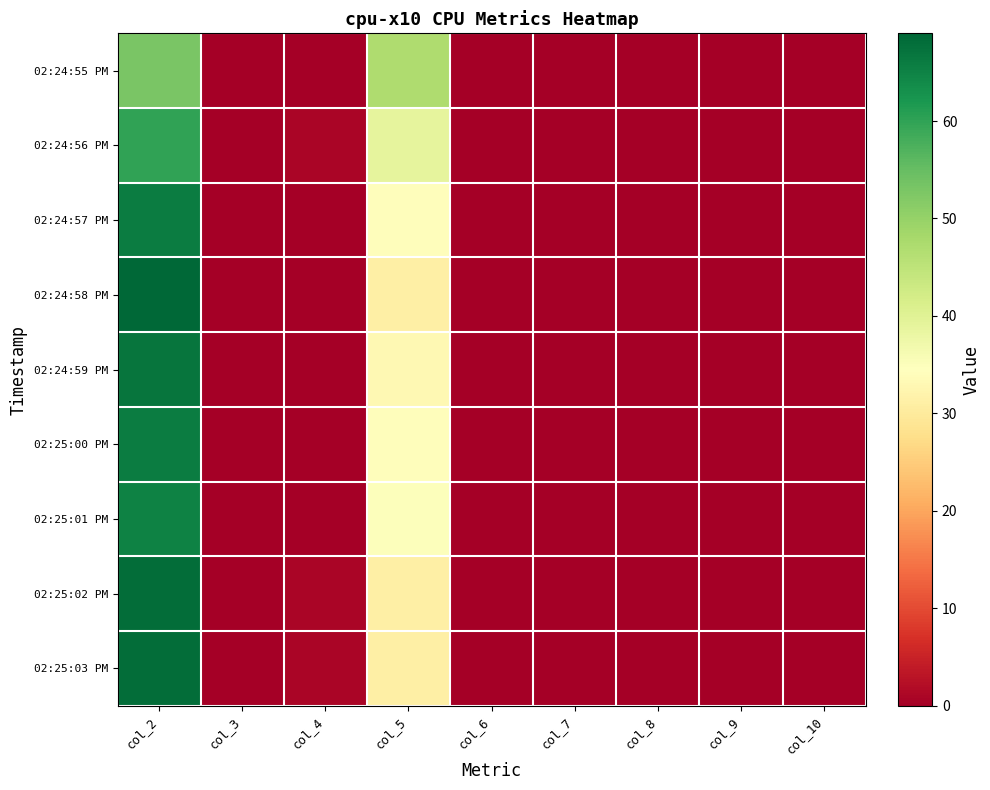

Between col_3 and col_5, which series saw the biggest shift?

02:24:55 PM